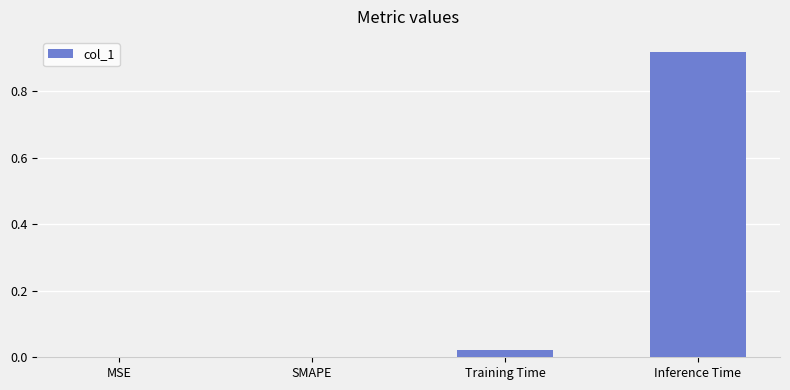

True or false: the data shows -0.4 at MSE.

False